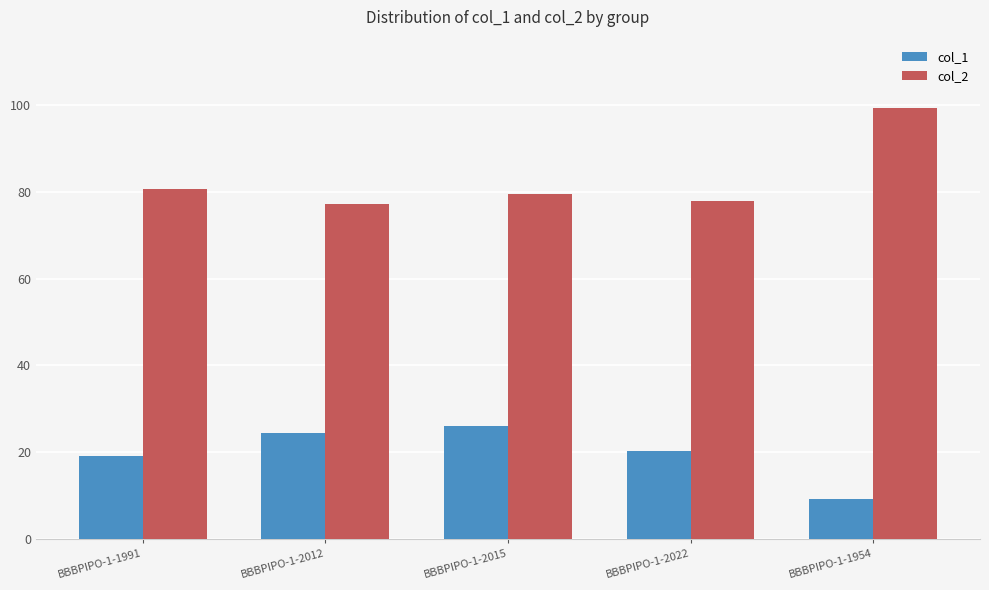

Which series has the widest spread of values?

col_2